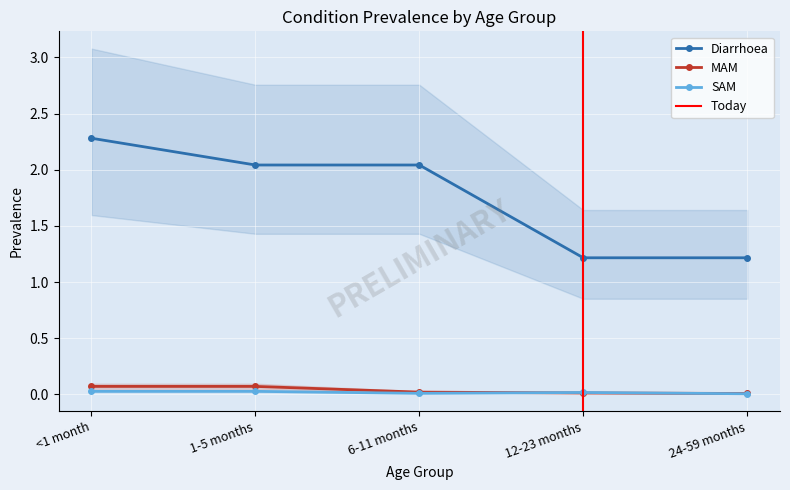

How many data points does each series have?

5